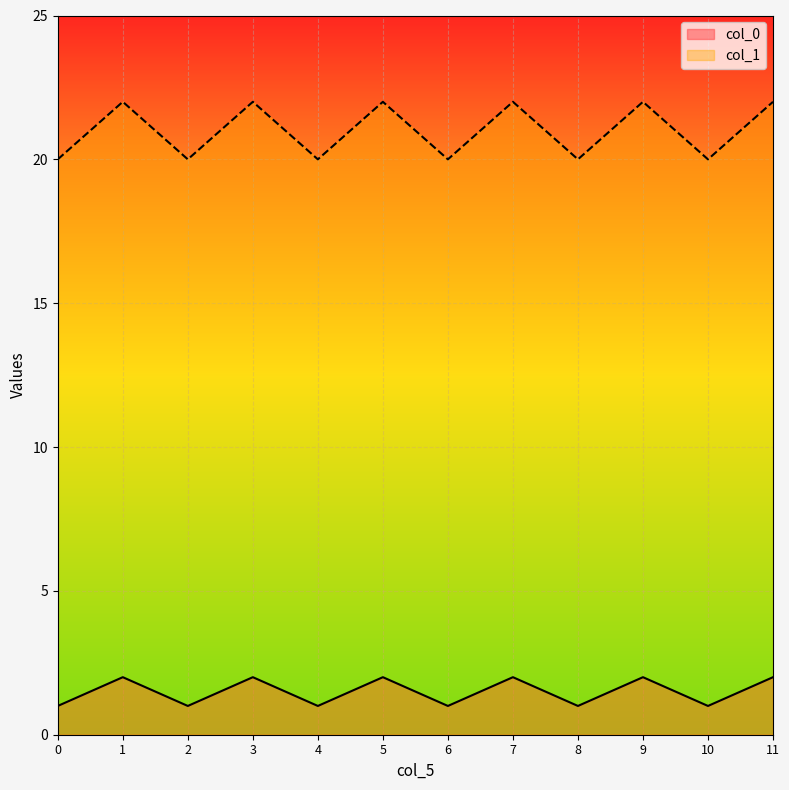

Reading right to left, transcribe all the data shown in this chart.

col_0: 11=2	10=1	9=2	8=1	7=2	6=1	5=2	4=1	3=2	2=1	1=2	0=1
col_1: 11=22	10=20	9=22	8=20	7=22	6=20	5=22	4=20	3=22	2=20	1=22	0=20